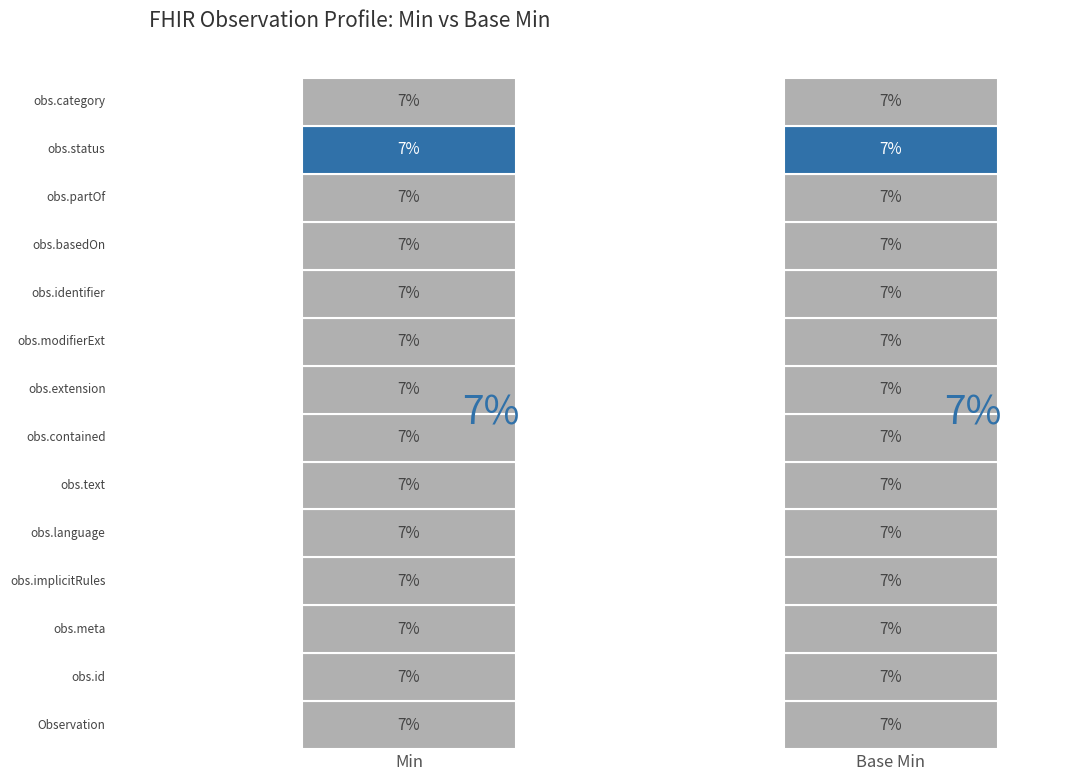

How many groups of bars are there?

14